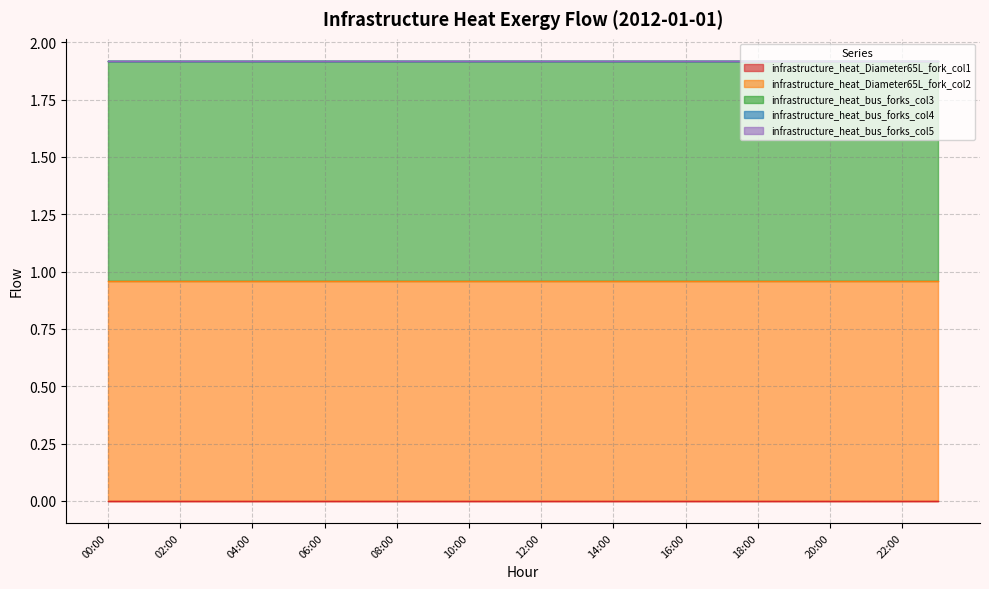

True or false: infrastructure_heat_Diameter65L_fork_col1 has more than 1 interior local peaks.

False